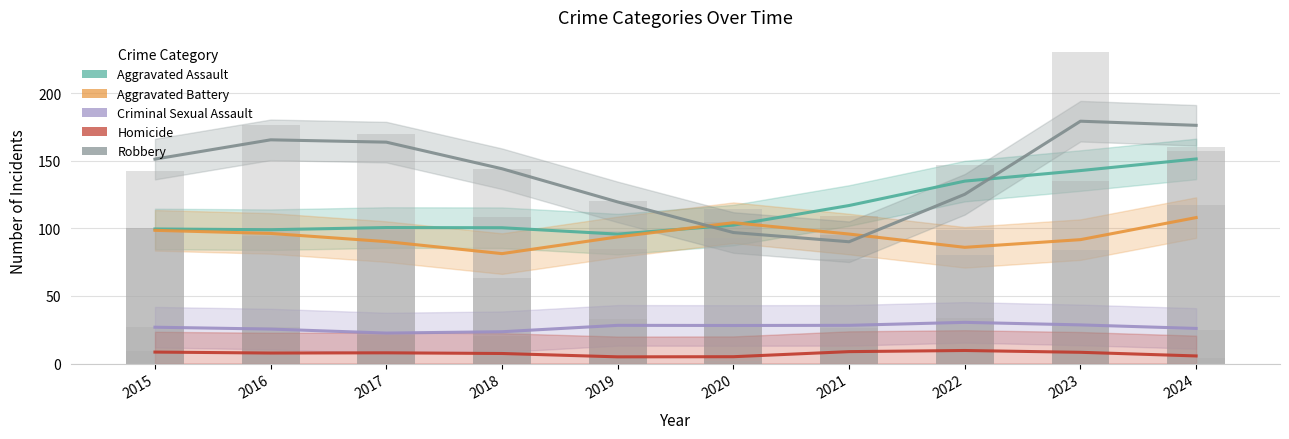

What is the difference between the Criminal Sexual Assault values at 2017 and 2021?

5.7